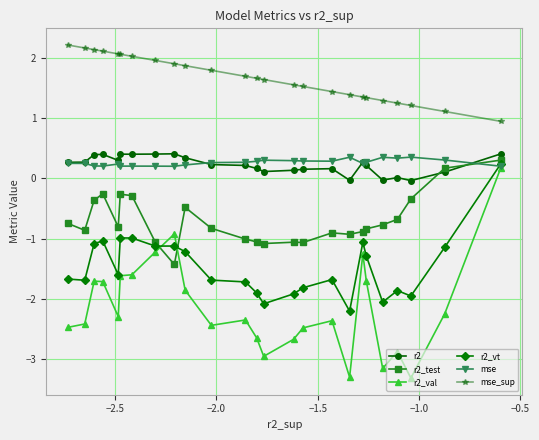

What is the sum of all r2_vt values?

-36.7